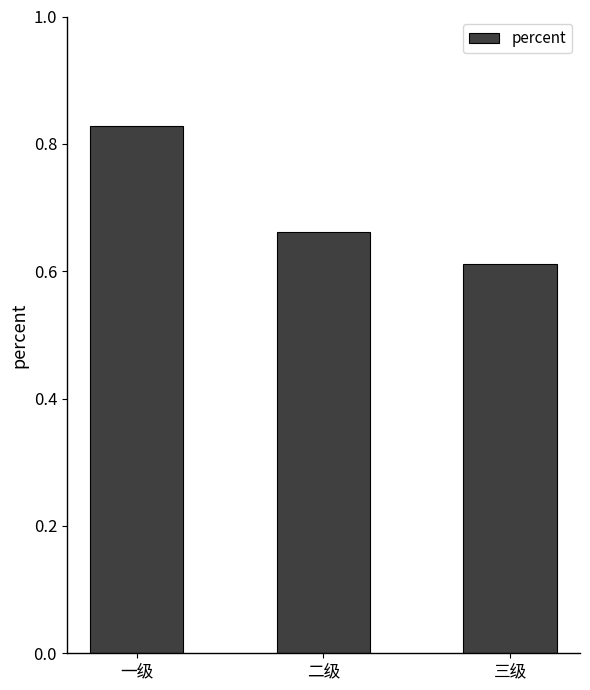

Which has a higher value, 三级 or 一级?

一级